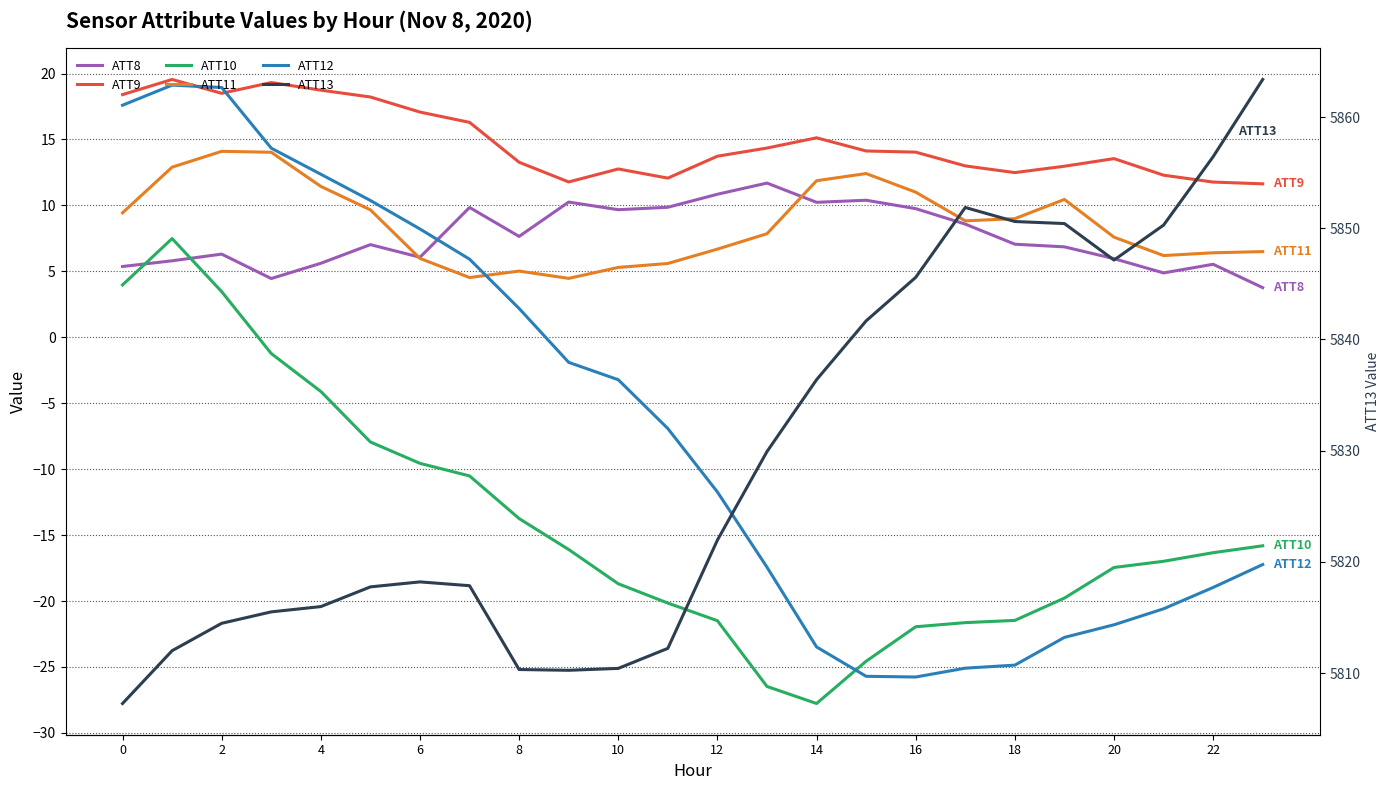

Which series changed the most between 18 and 22?

ATT12